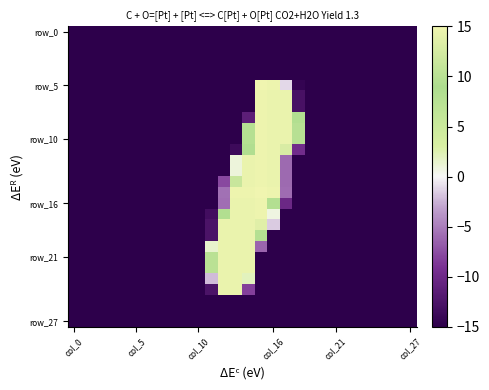

What is the greatest value displayed?

15.0